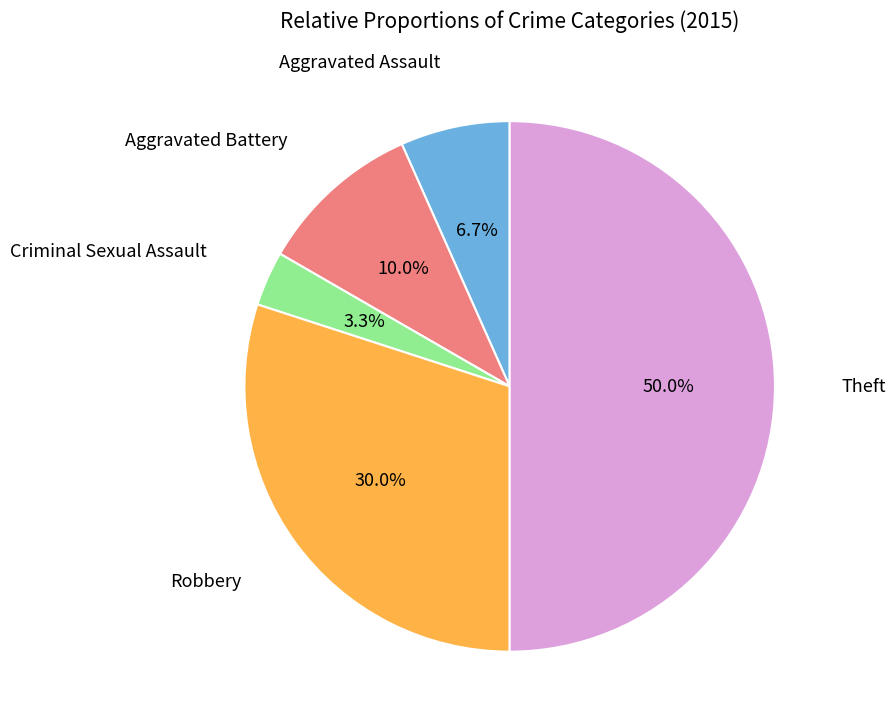

Count the number of slices in the pie.

5